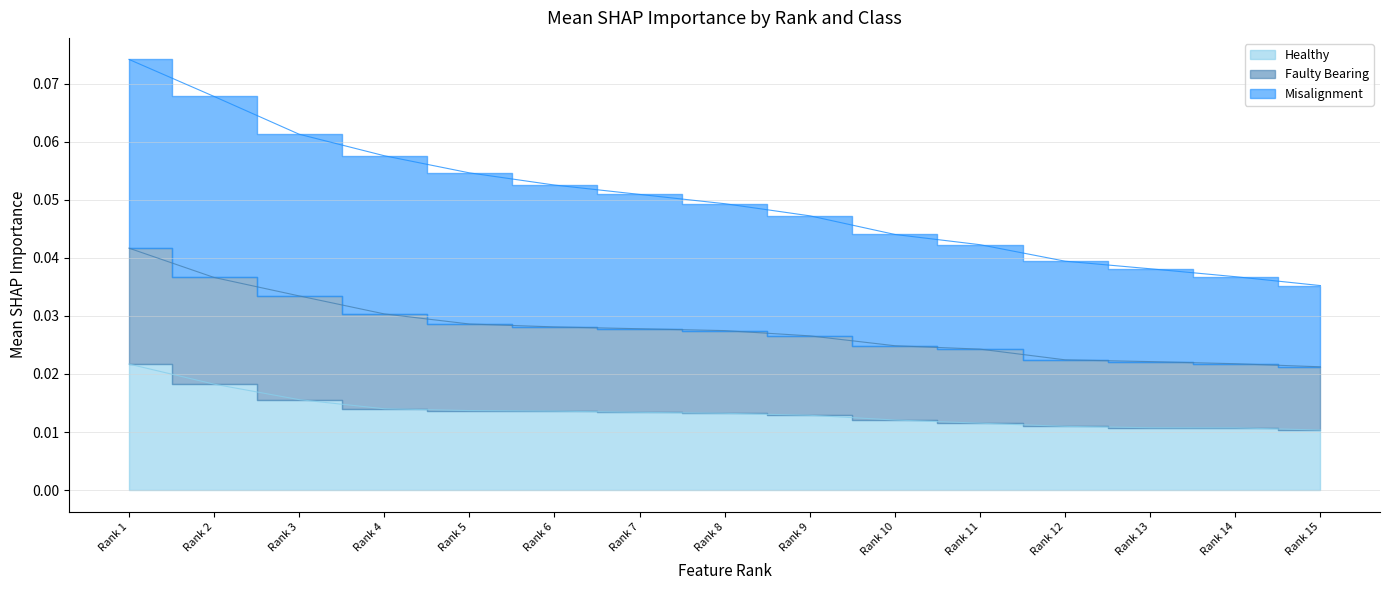

Rank the categories by Faulty Bearing value from highest to lowest.

Rank 1, Rank 2, Rank 3, Rank 4, Rank 5, Rank 6, Rank 7, Rank 8, Rank 9, Rank 10, Rank 11, Rank 12, Rank 13, Rank 14, Rank 15